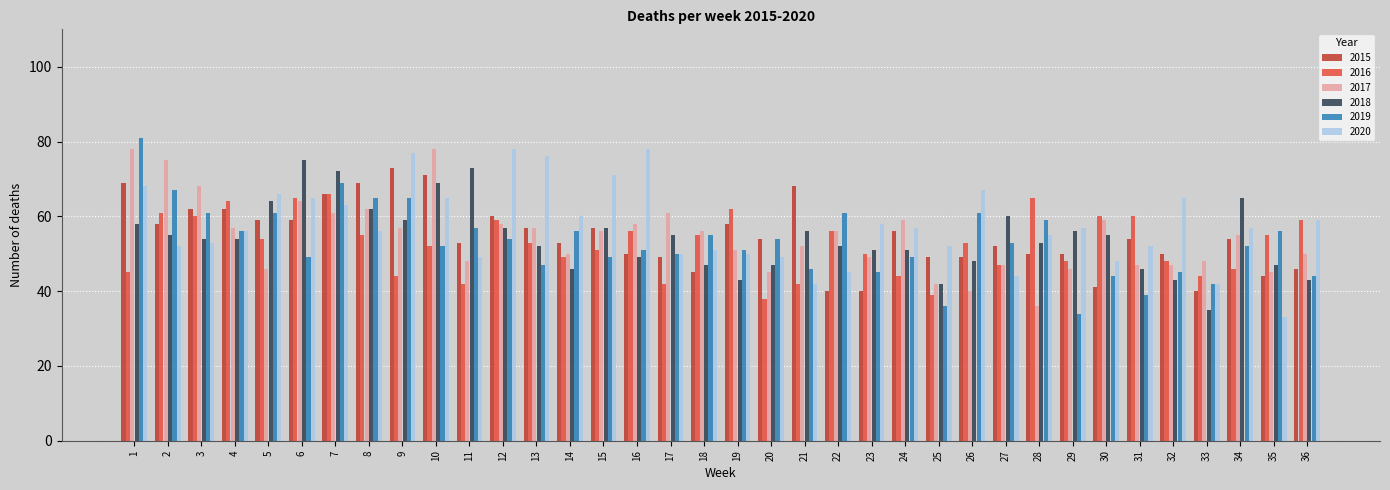

How many data points in 2017 are less than 56?

18